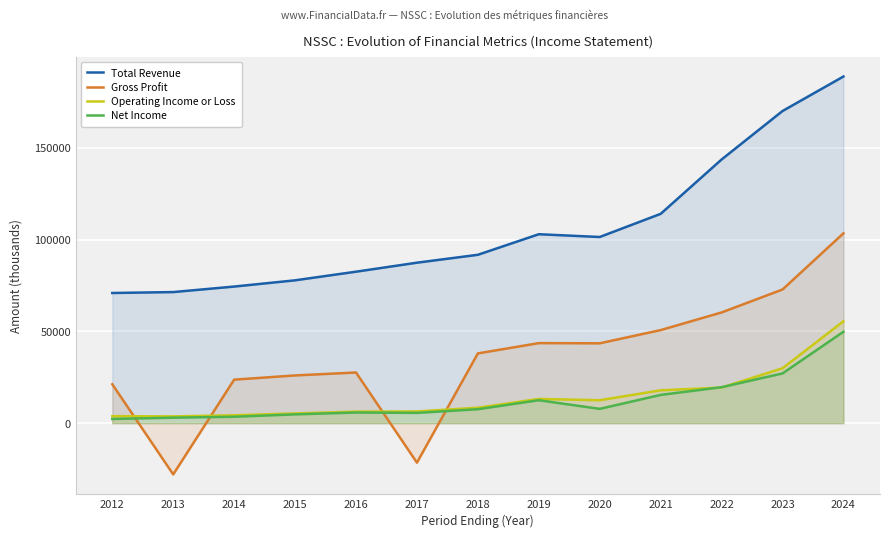

How many lines are shown in the chart?

4